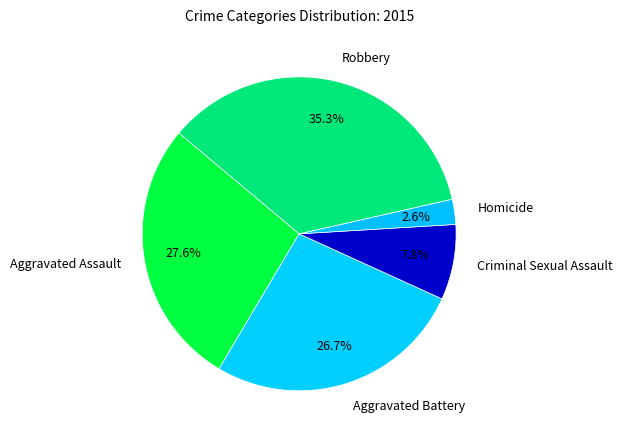

How many slices are in this pie chart?

5